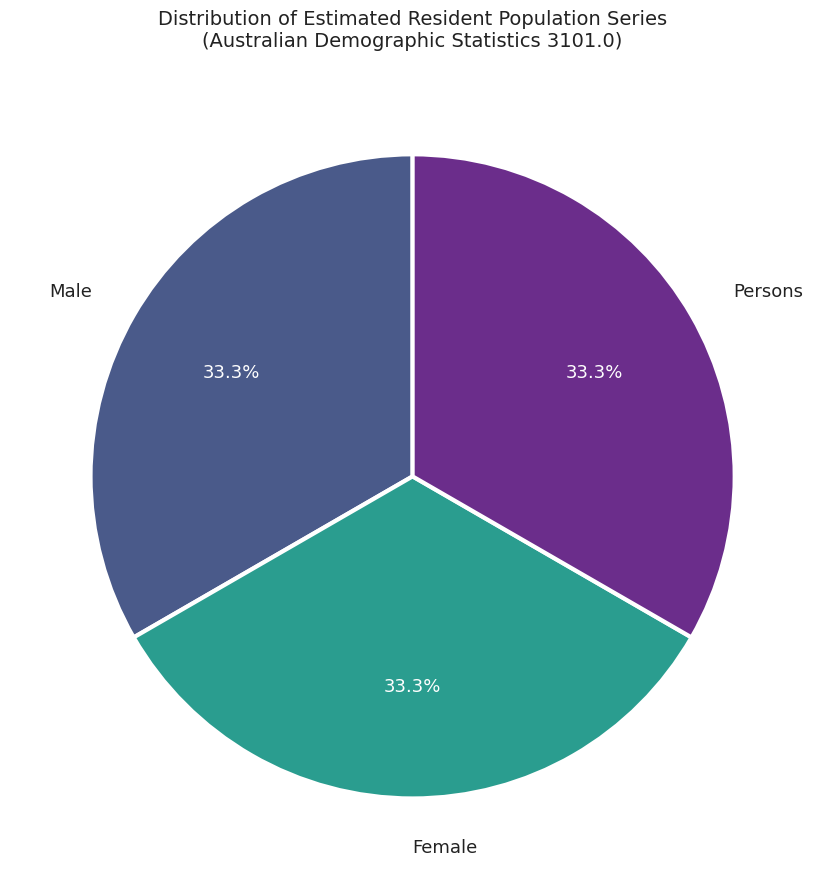

Is there any slice that represents more than half of the pie?

No